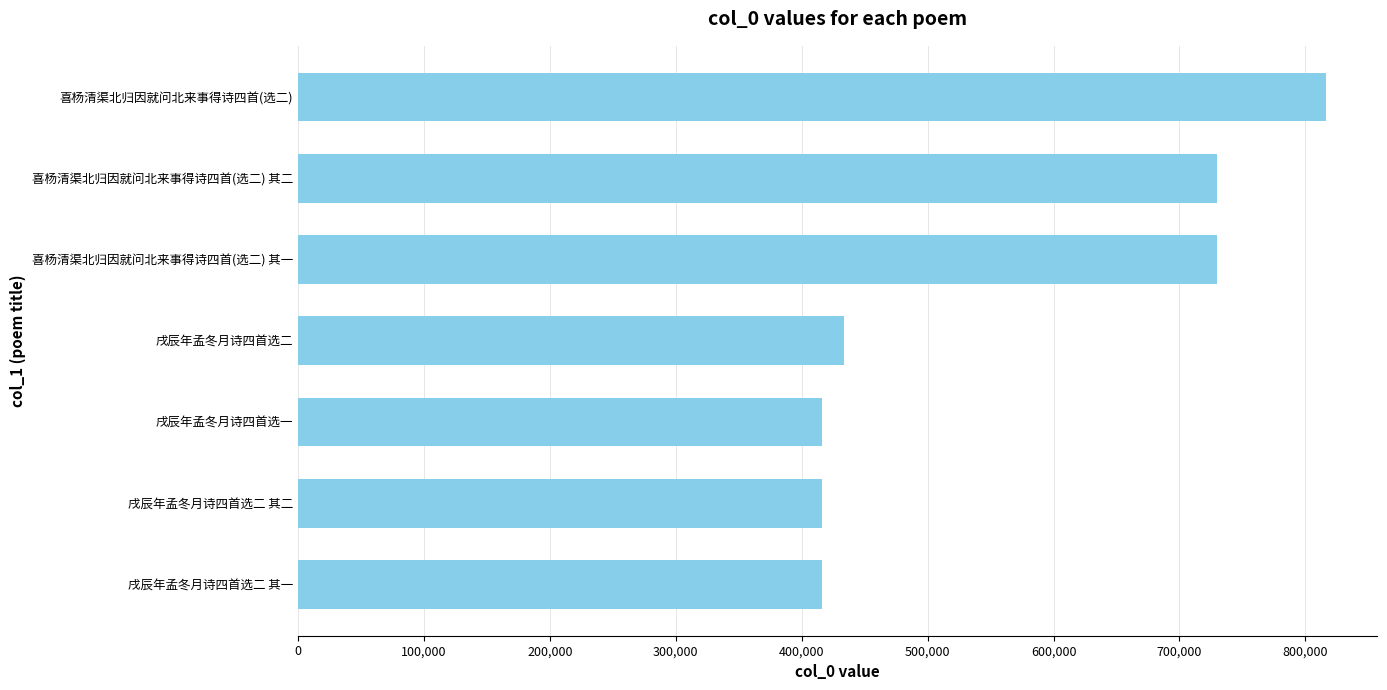

What is the smallest value displayed?

415893